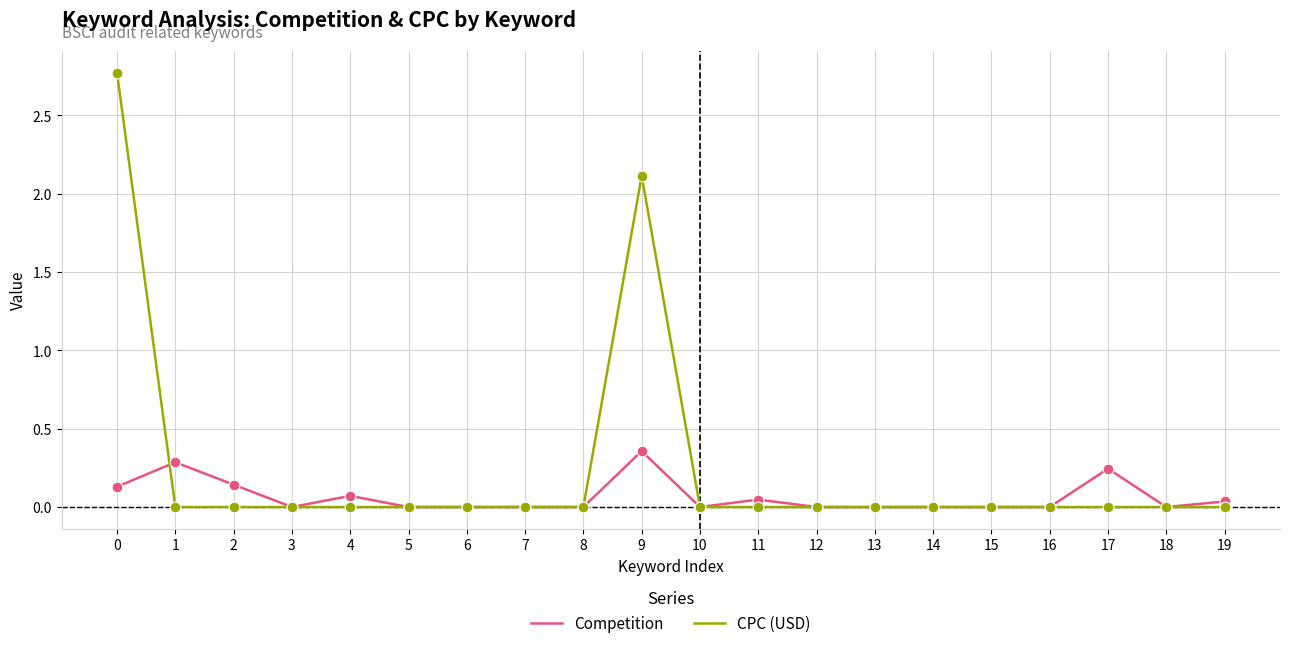

Which series has the widest spread of values?

CPC (USD)